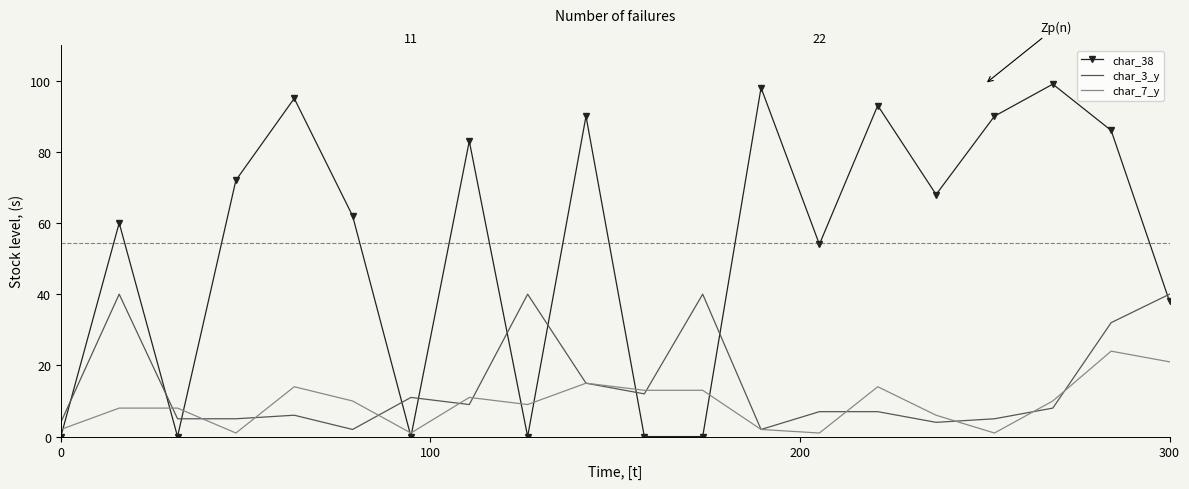

True or false: char_38 and char_3_y intersect in this chart.

True